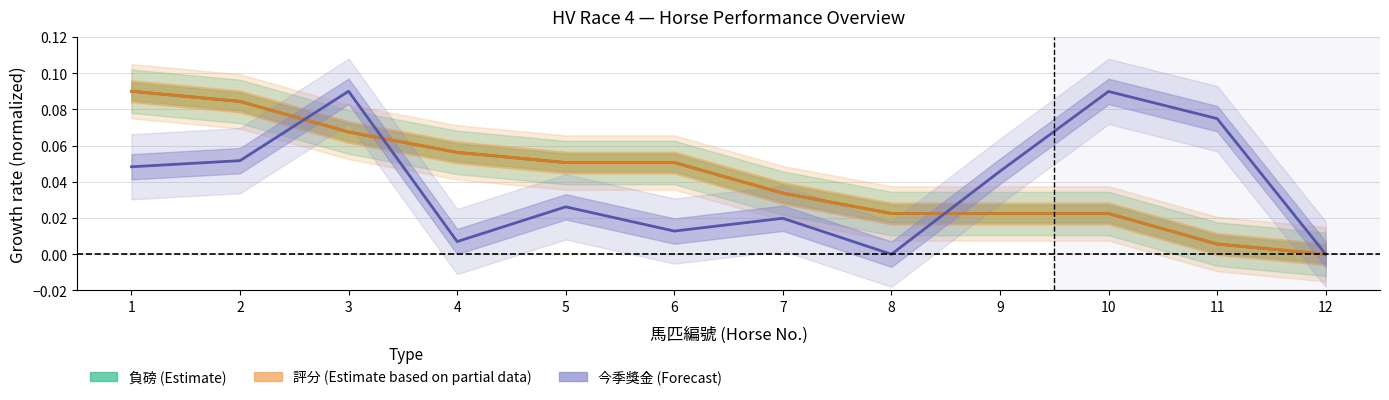

The value of 今季獎金 (Forecast) at 1 is 0.0. True or false?

True